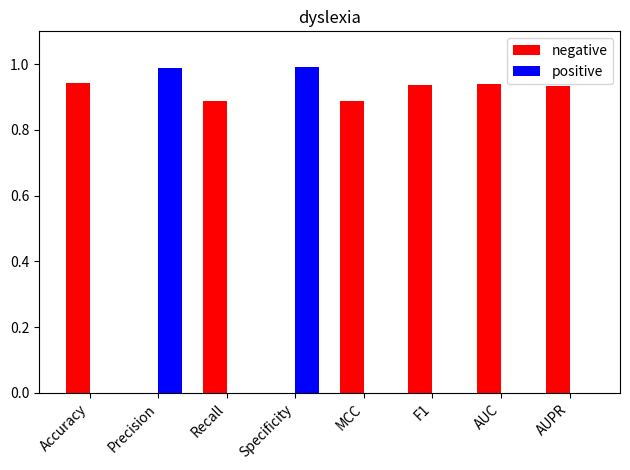

Which series has the largest total across all categories?

negative